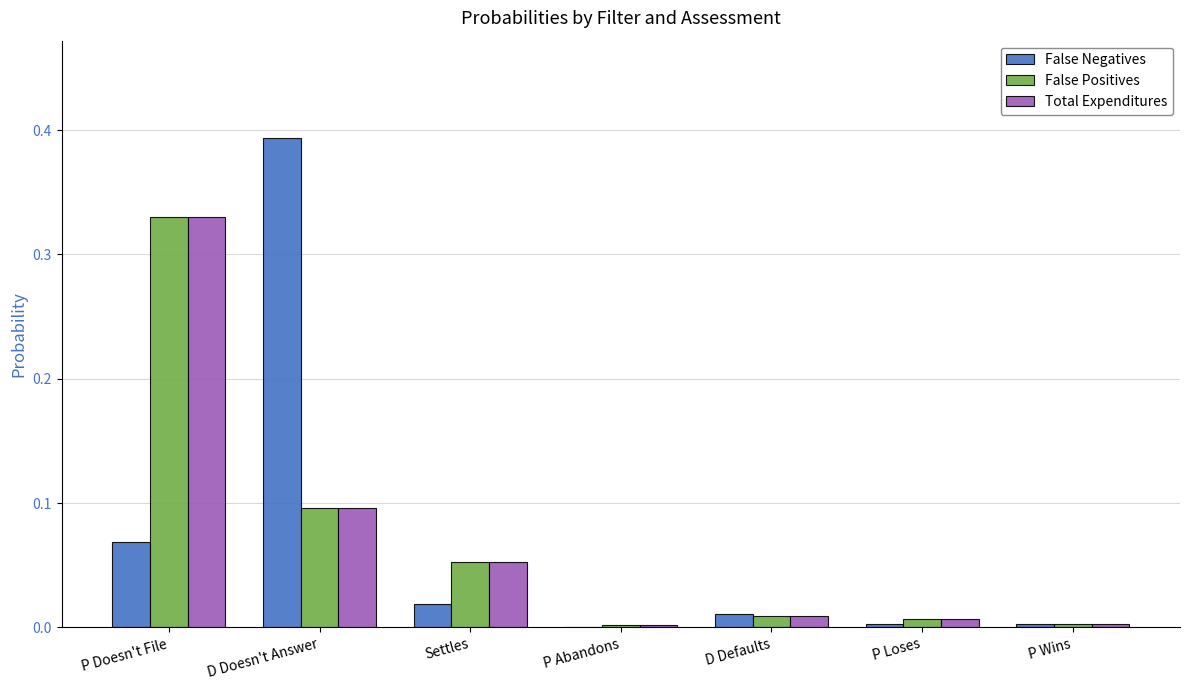

At which category is the sum across all series the highest?

P Doesn't File